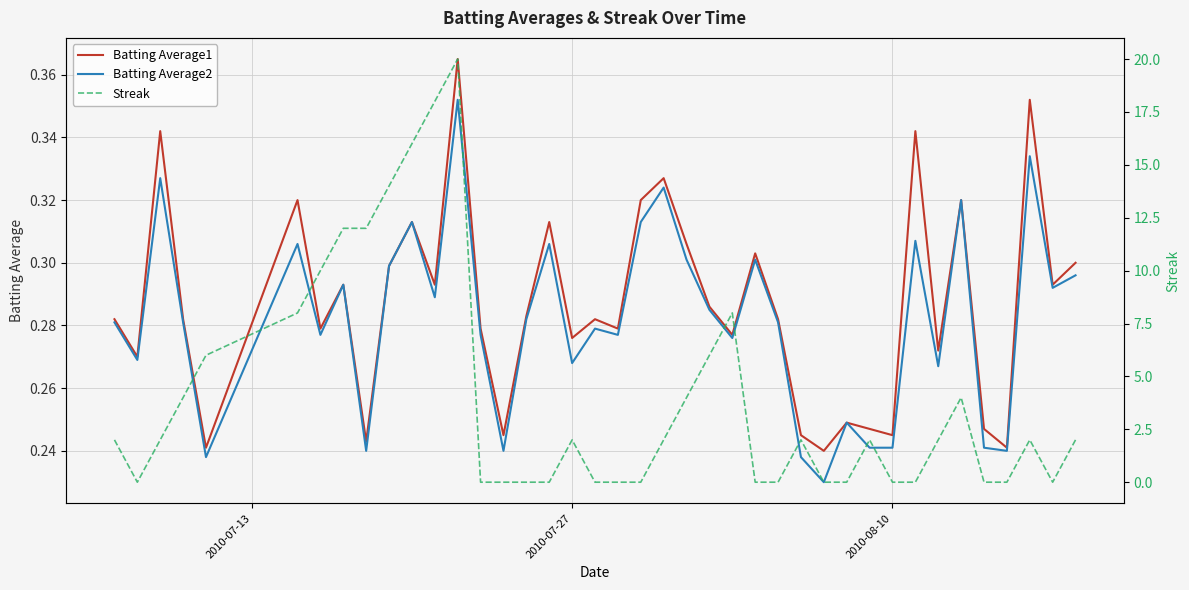

True or false: Batting Average2 has a value of 0.1 at 2010-08-10.

False